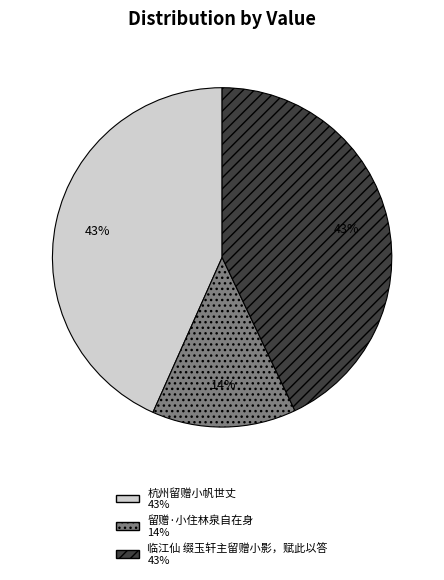

To the nearest percent, what is the average slice percentage?

33%